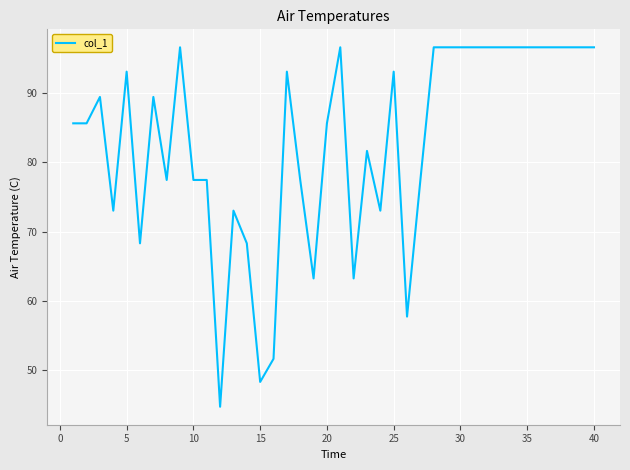

What is the difference between the maximum and minimum values?

51.9